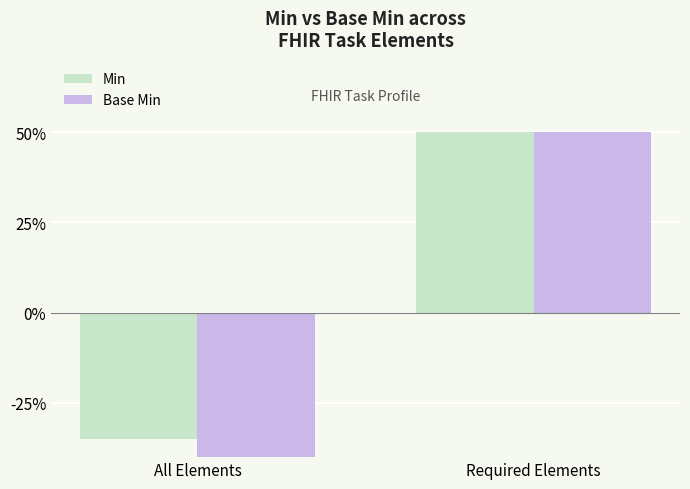

What is the value of the Min bar at the 2nd from the left?

0.5